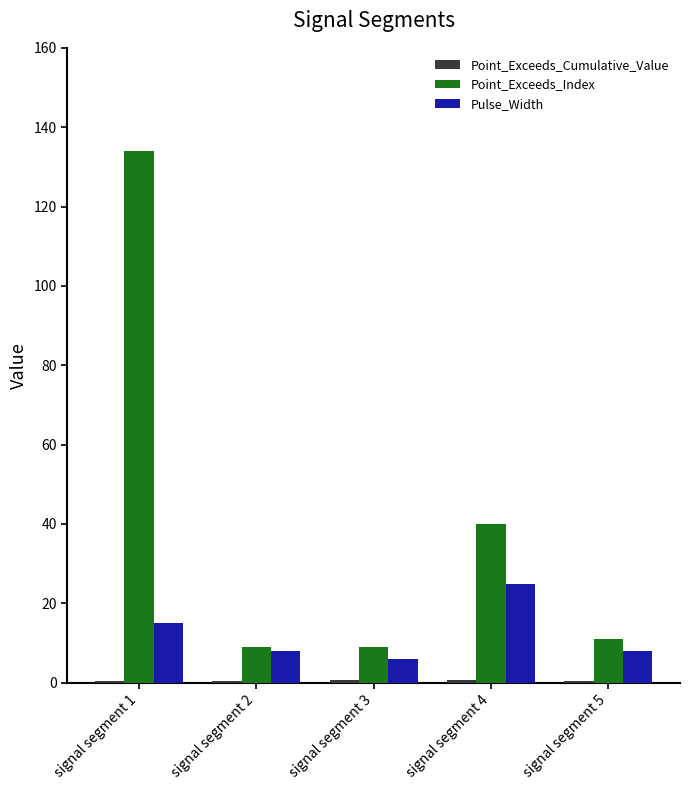

Count the number of data series in this chart.

3